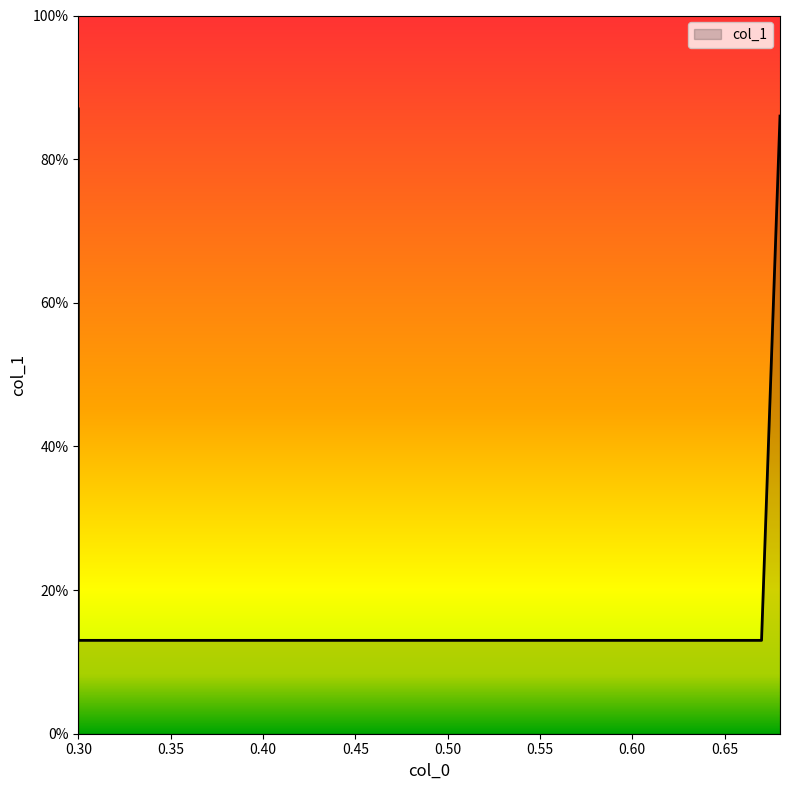

List the labels in order of value, largest first.

0.3, 0.68, 0.3, 0.67